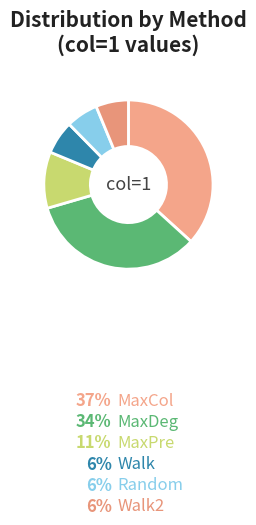

Is there a majority slice in this chart?

No